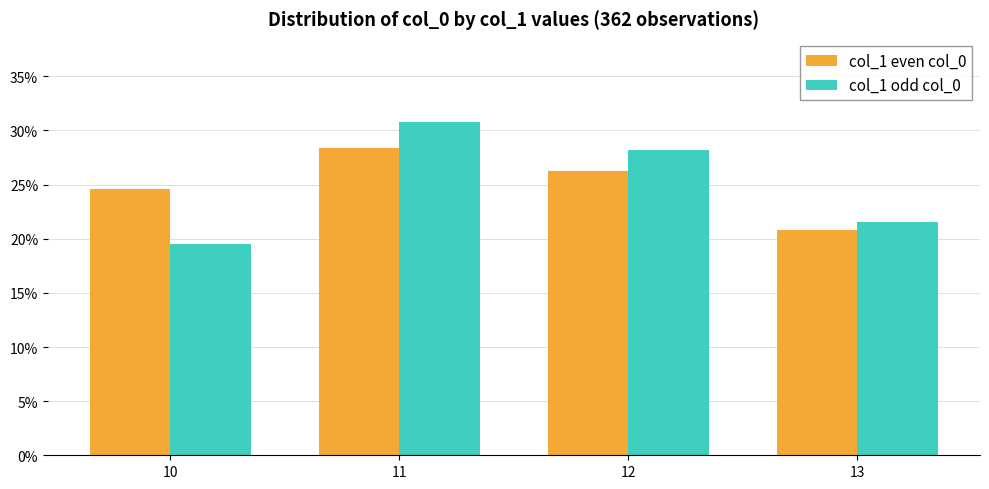

Read the col_1 even col_0 value at 11.

28.4